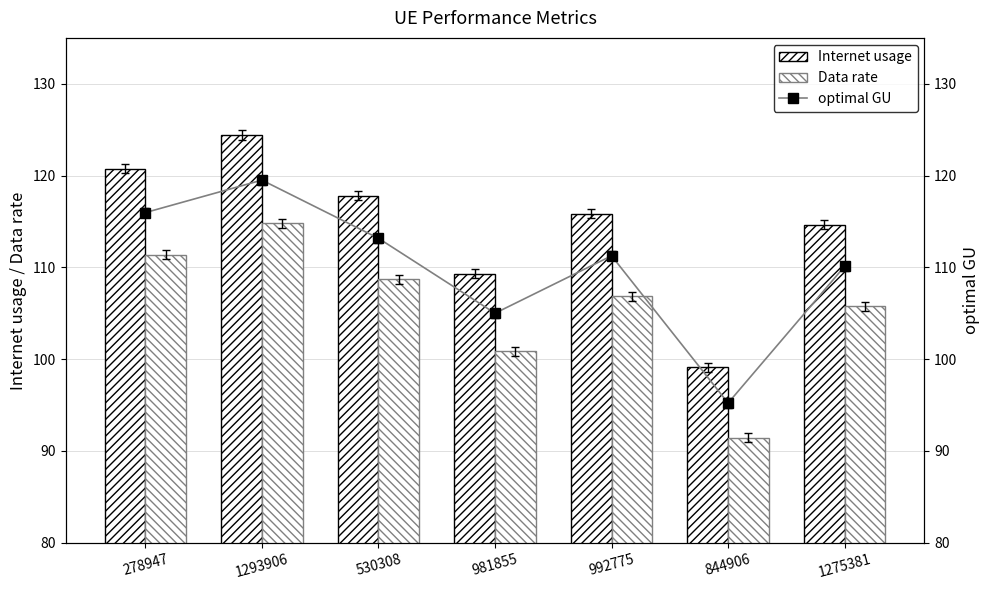

What are all the series names shown in the legend?

Internet usage, Data rate, optimal GU